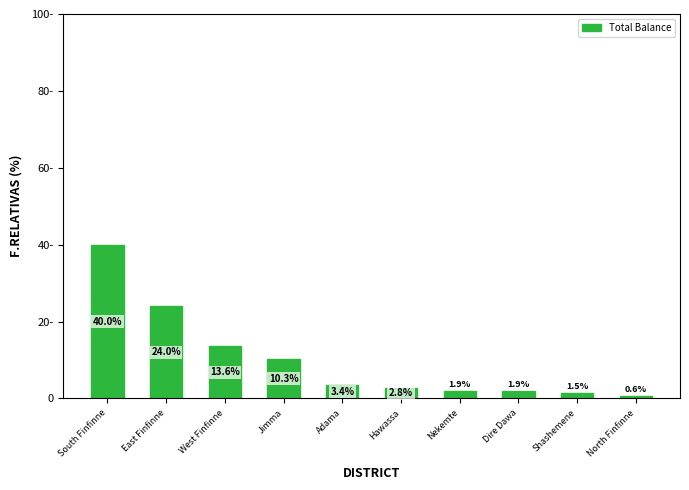

Rank the categories by value from highest to lowest.

South Finfinne, East Finfinne, West Finfinne, Jimma, Adama, Hawassa, Nekemte, Dire Dawa, Shashemene, North Finfinne